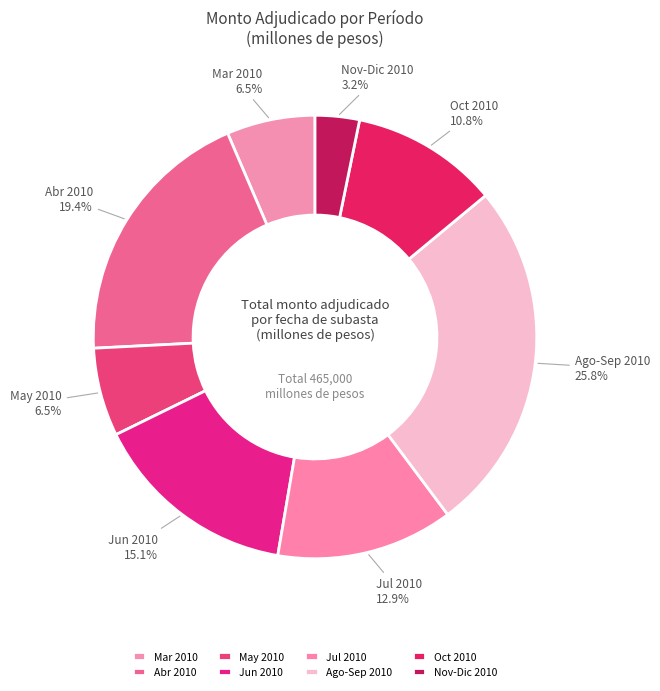

Which slice is the largest?

Ago-Sep 2010